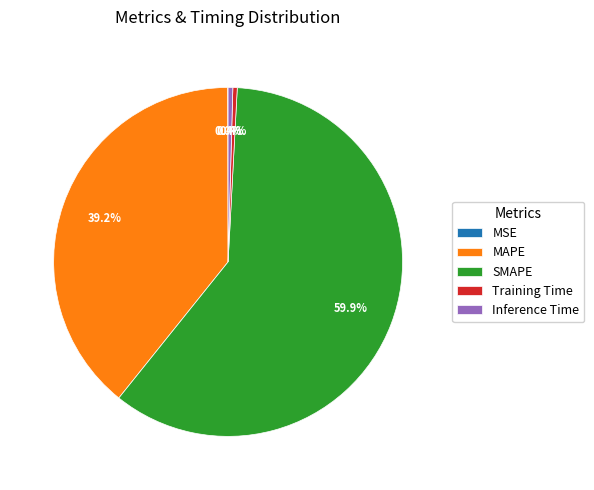

Do Training Time and SMAPE together represent more than half of the pie?

Yes